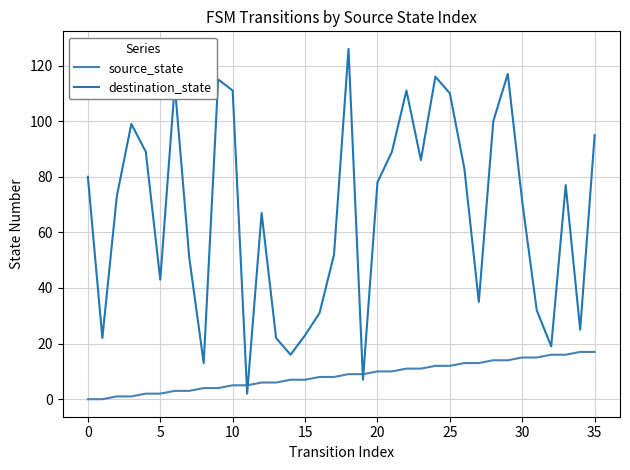

True or false: destination_state and source_state intersect in this chart.

True